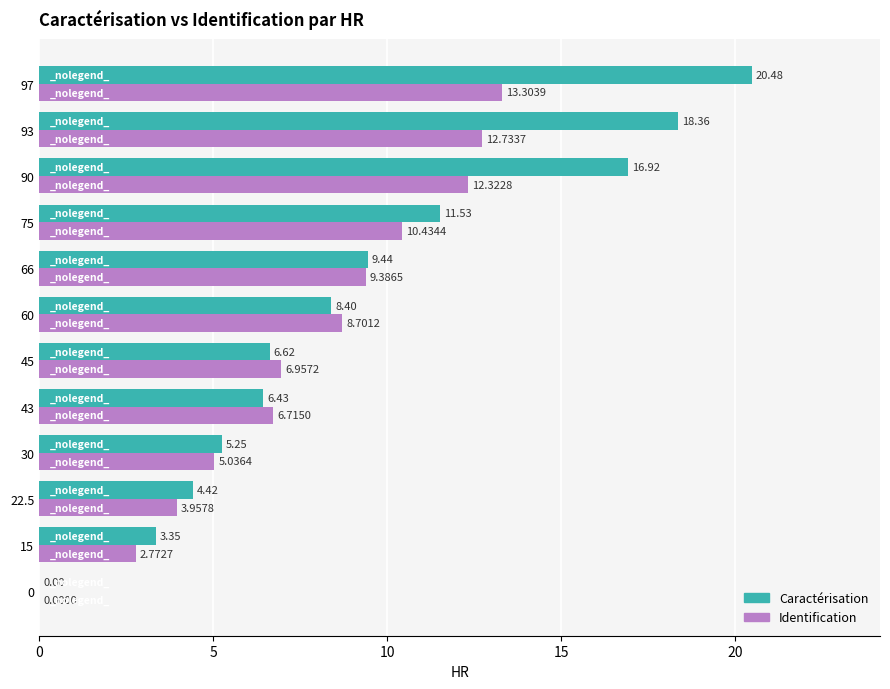

What is the total value across all series at 60?

17.1